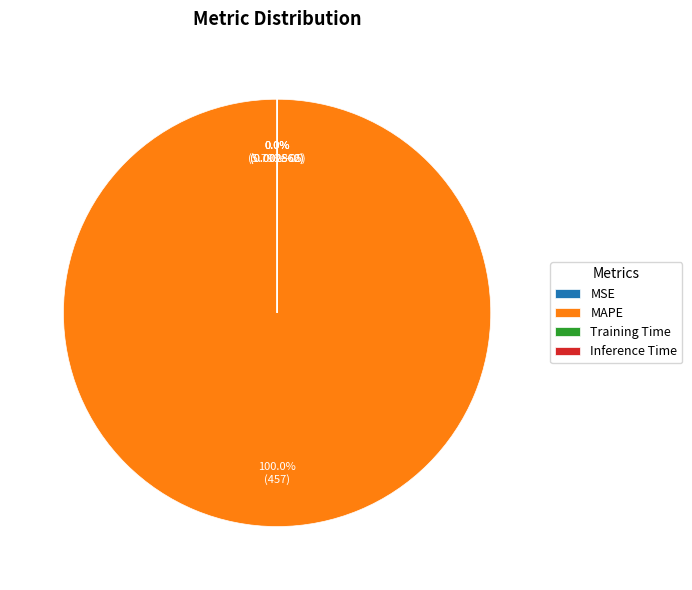

Do Training Time and MSE together represent more than half of the pie?

No